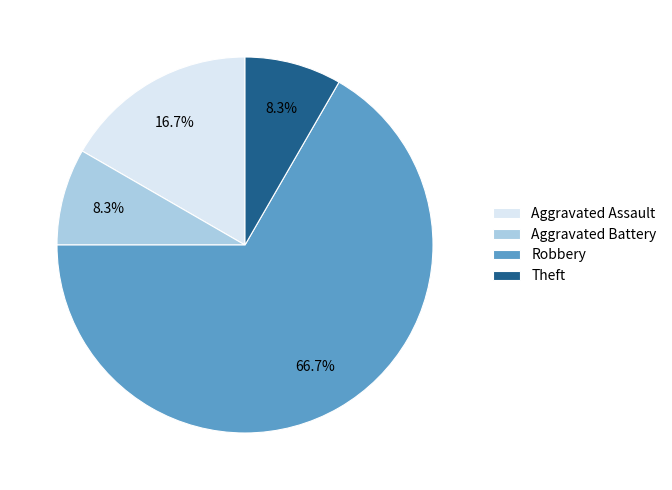

What percentage is the Theft slice, to the nearest percent?

8%